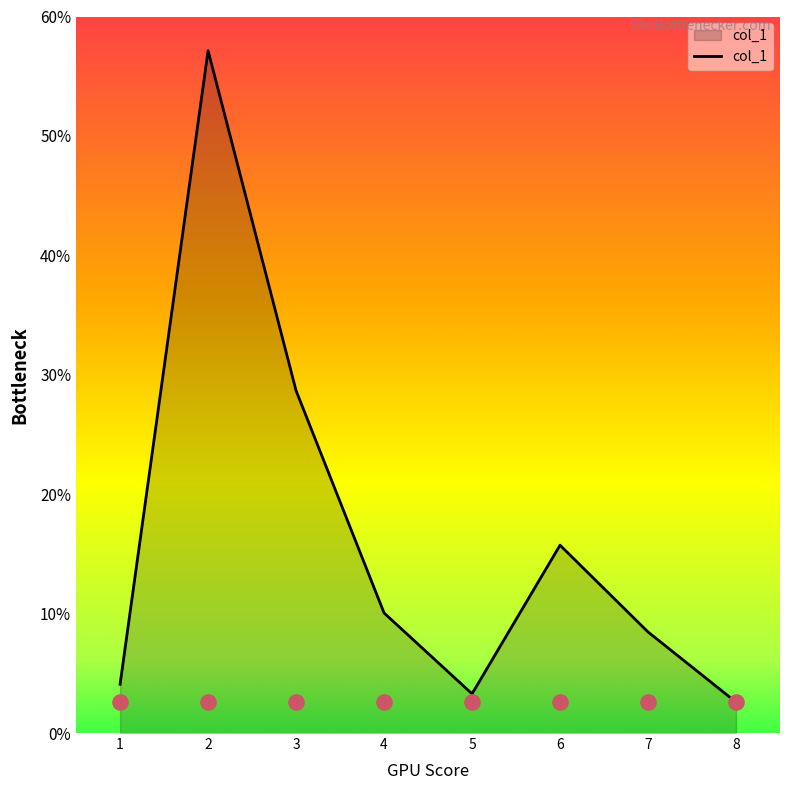

Between 1 and 2, which is larger?

2